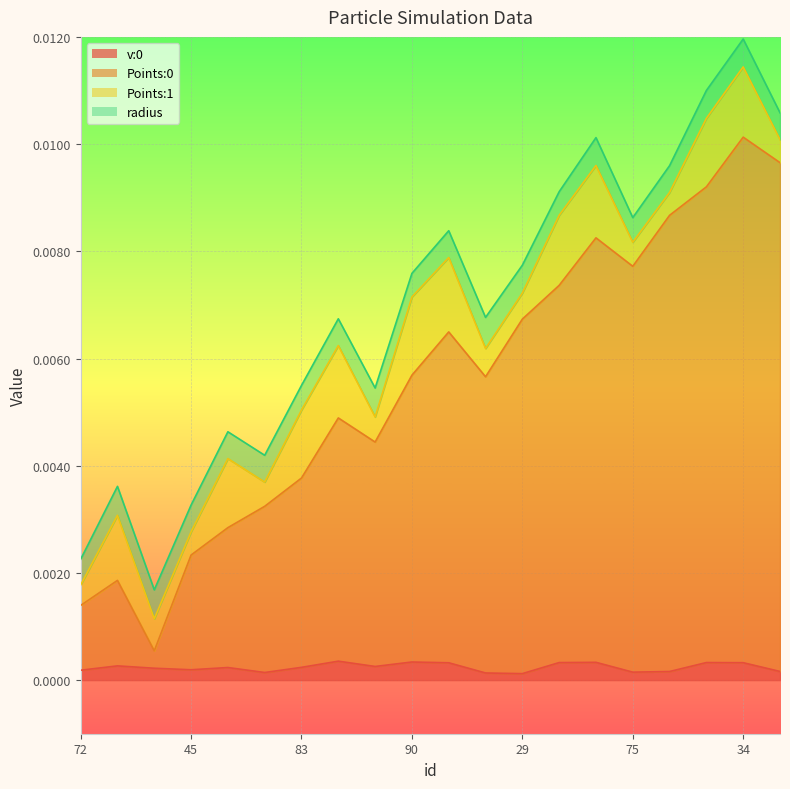

Which series changed the most between 19 and 46?

Points:0